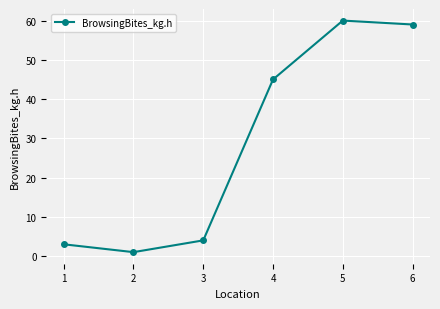

The chart shows a value of 1 at 2. True or false?

True